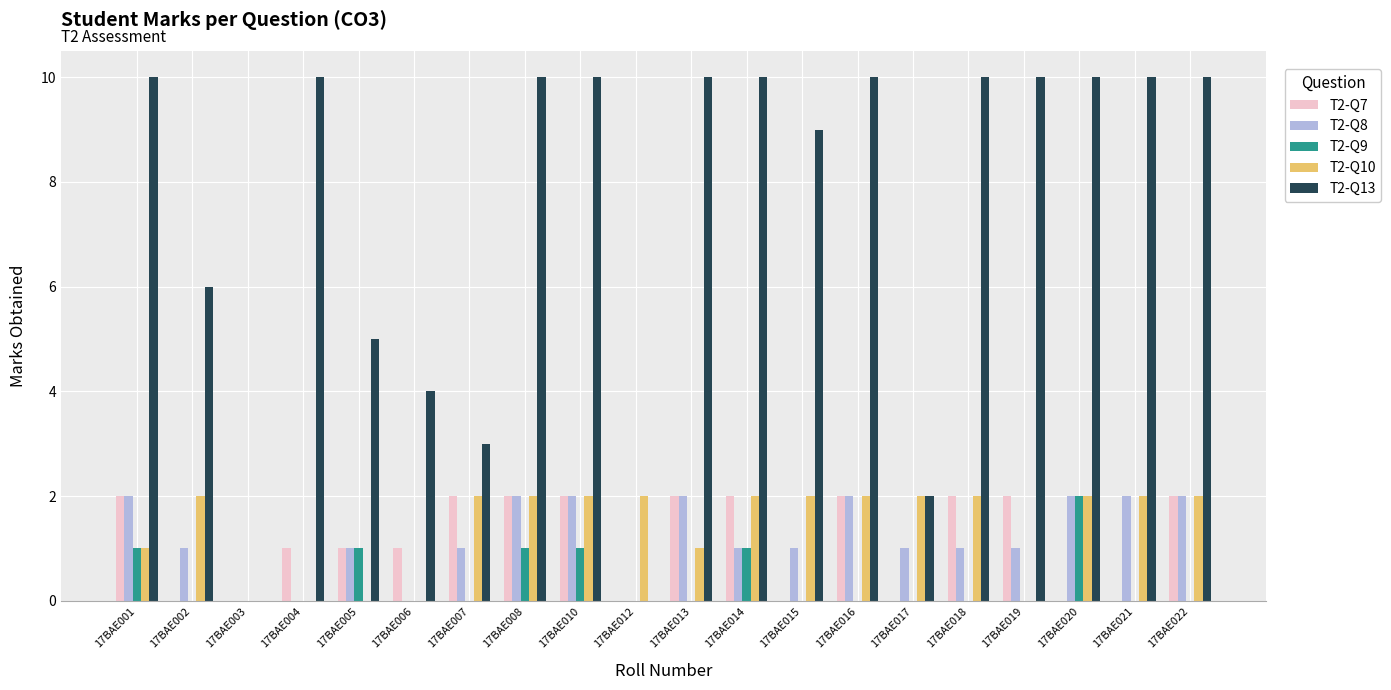

Which series changed the most between 17BAE014 and 17BAE020?

T2-Q7